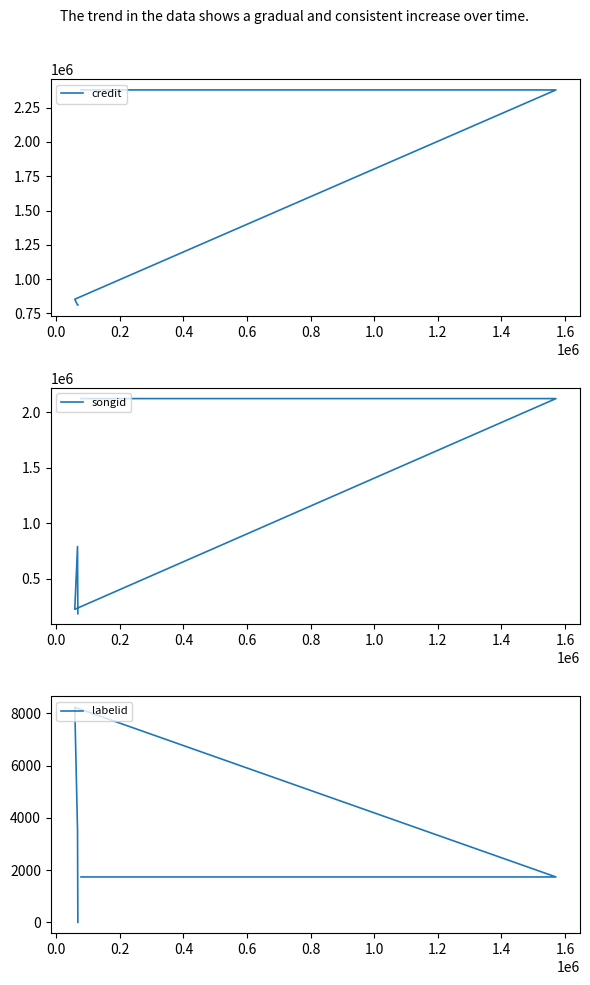

What is the sum of all credit values?

7236866